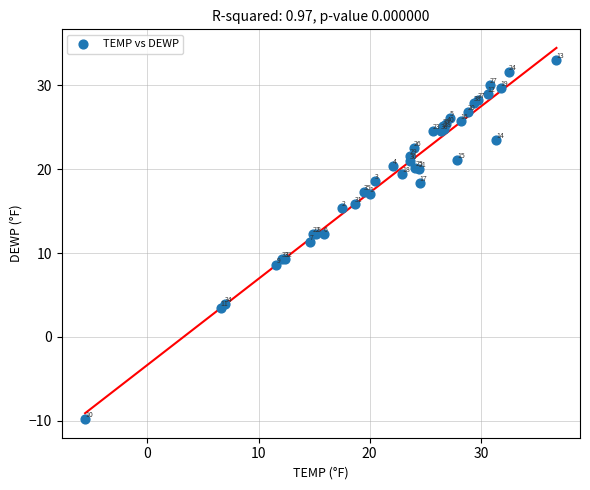

What Y value in the scatter plot is closest to 11?

11.3